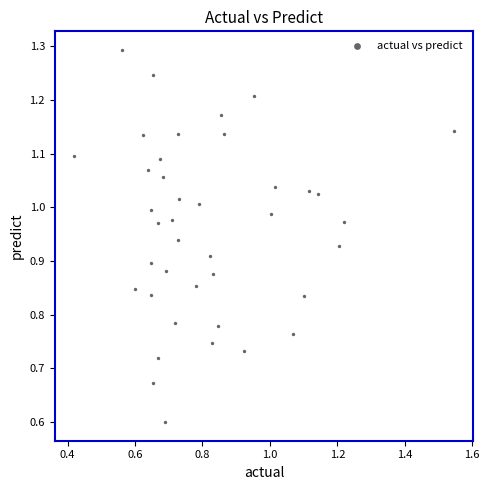

What Y value in the scatter plot is closest to 0?

0.6